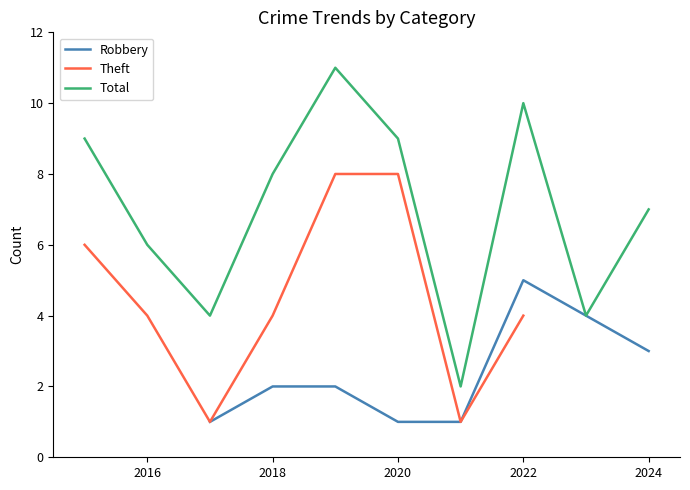

The value of Total at 2018 is 13. True or false?

False